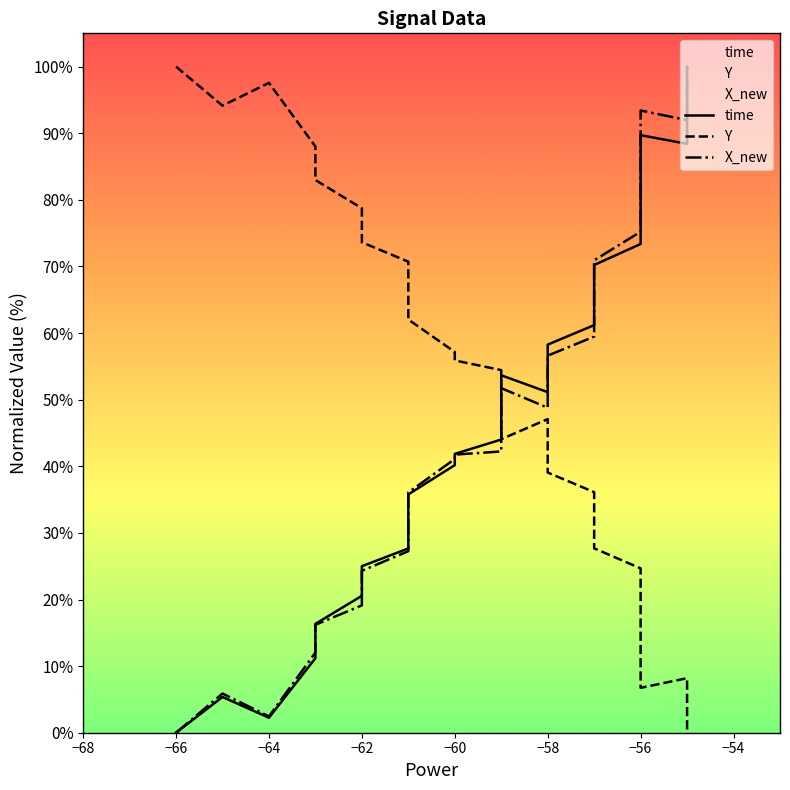

True or false: Y has more than 1 points higher than both neighbors.

True